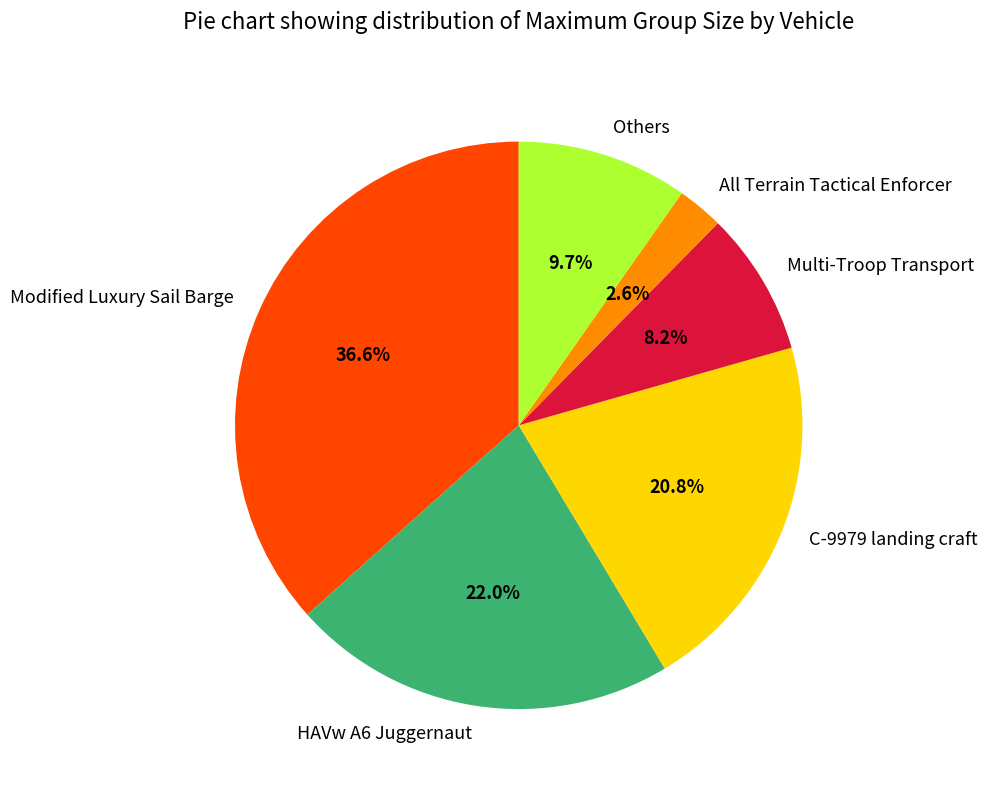

How much of the chart is everything except Modified Luxury Sail Barge?

63.4%